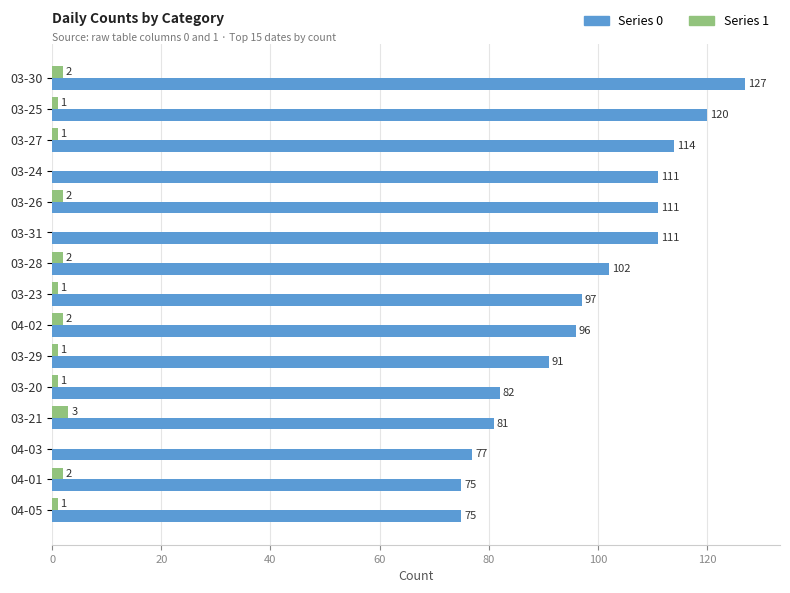

At which category is the sum across all series the highest?

03-30